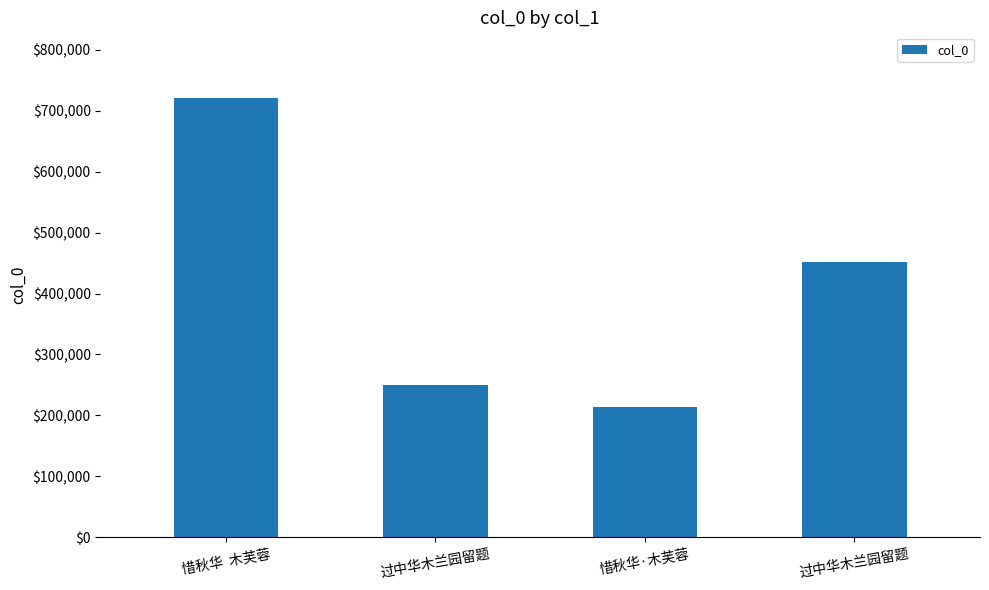

How many data points are less than 452448?

2